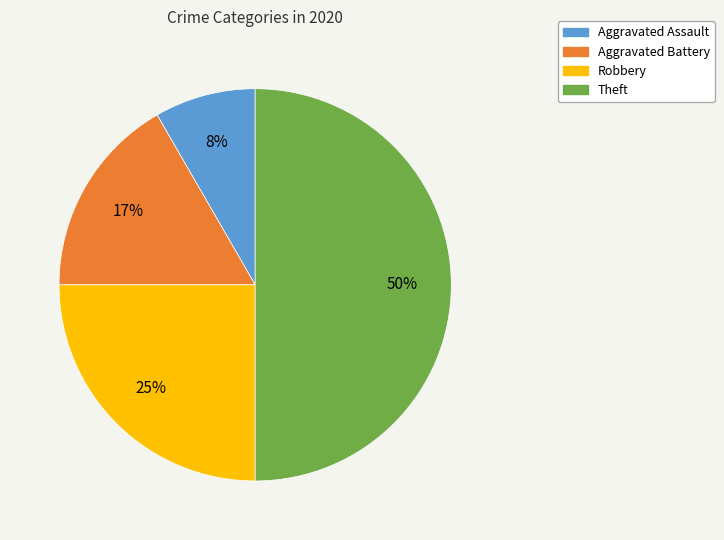

What percentage is the Robbery slice, to the nearest percent?

25%